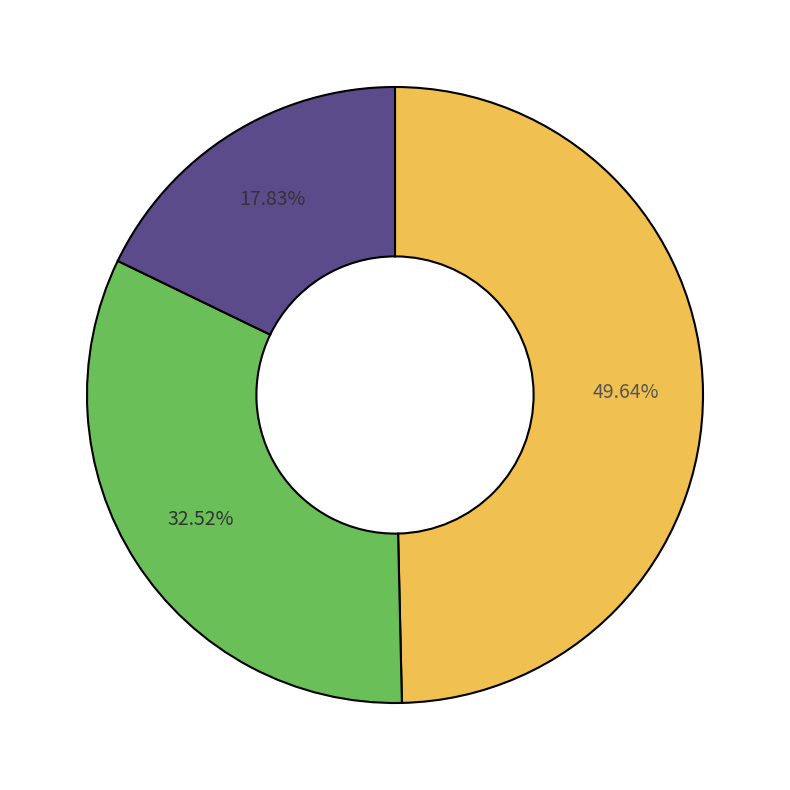

Count the number of slices in the pie.

3